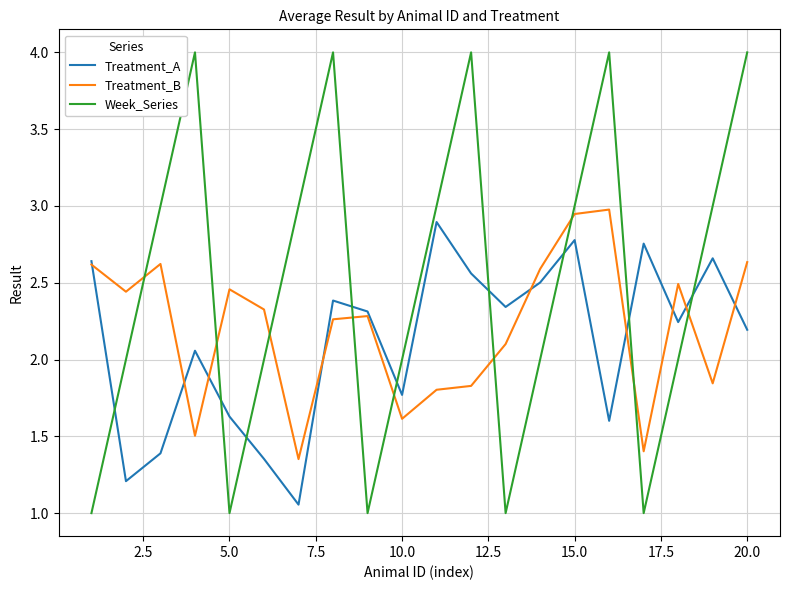

What is the highest value of the Treatment_B series?

3.0